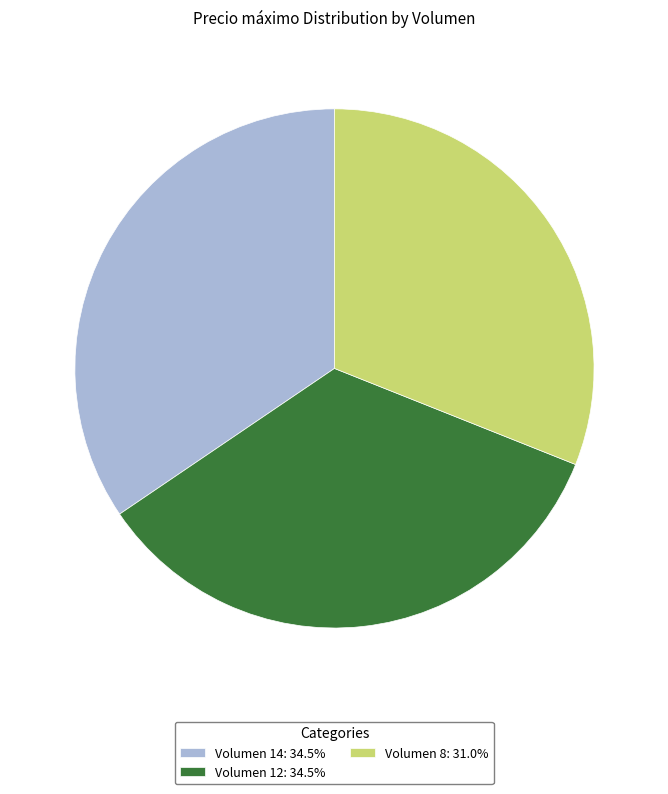

Does Volumen 12: 34.5% account for over 50% of the chart?

No